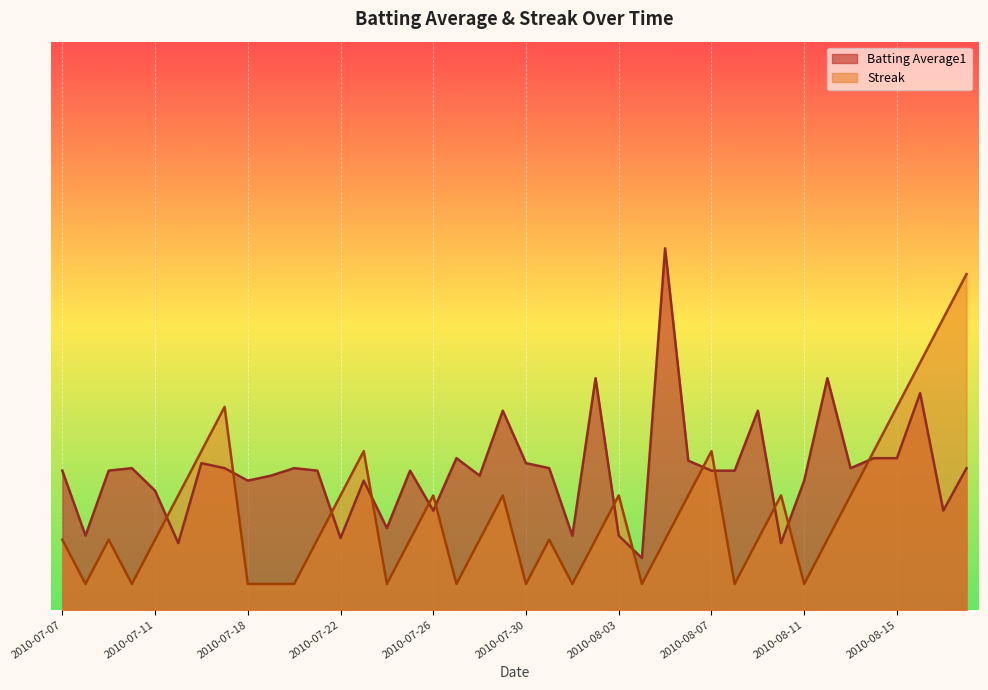

What are all the series names shown in the legend?

Batting Average1, Streak